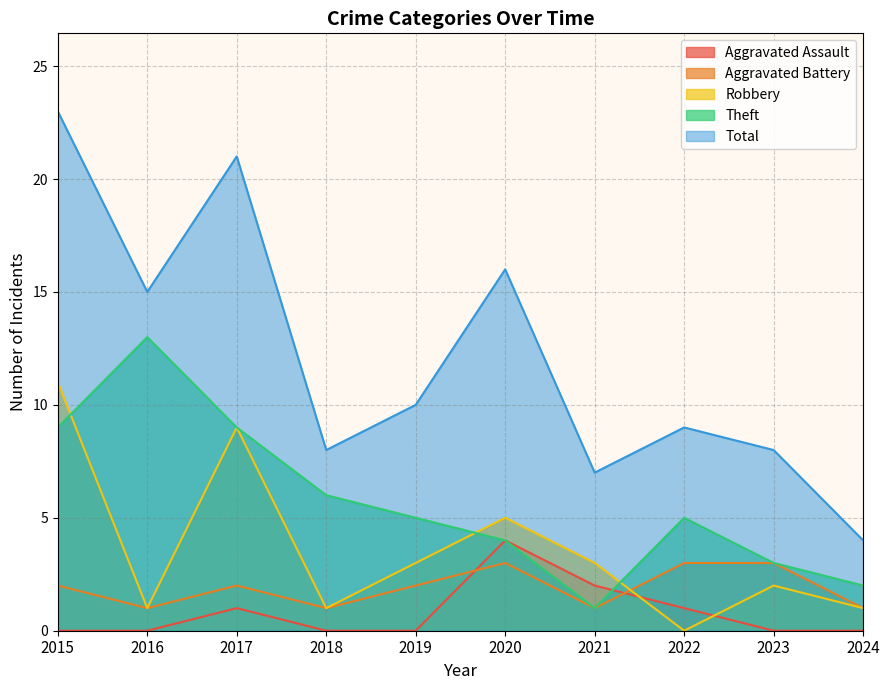

In Theft, how many points are lower than both neighbors (excluding endpoints)?

1